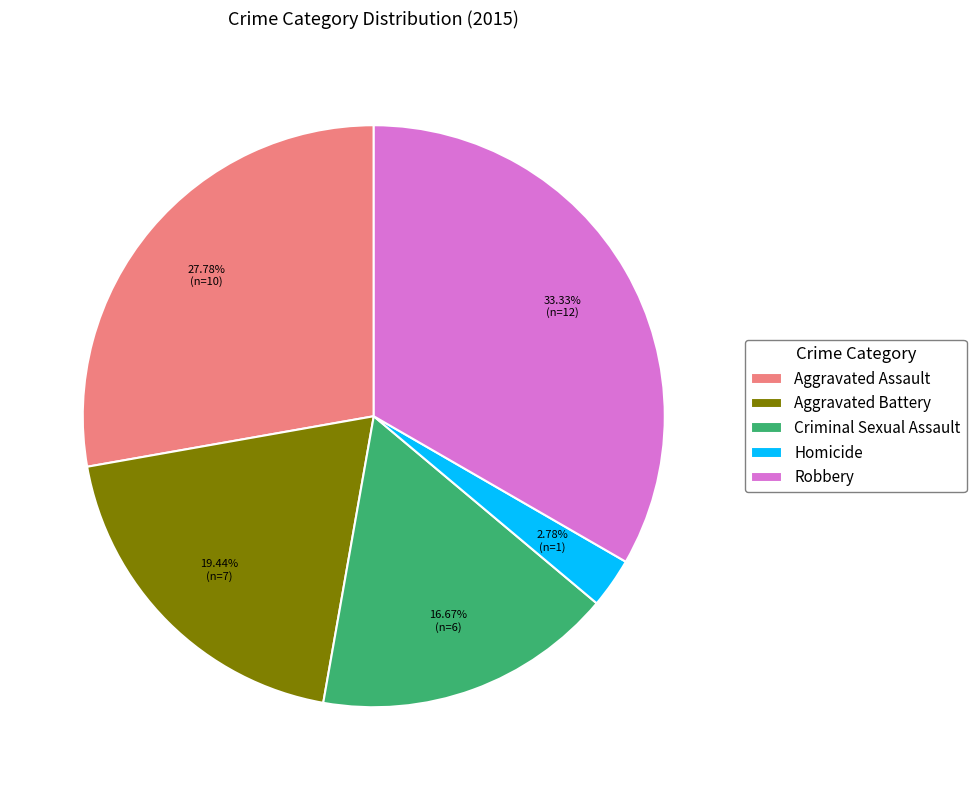

Count the number of slices in the pie.

5